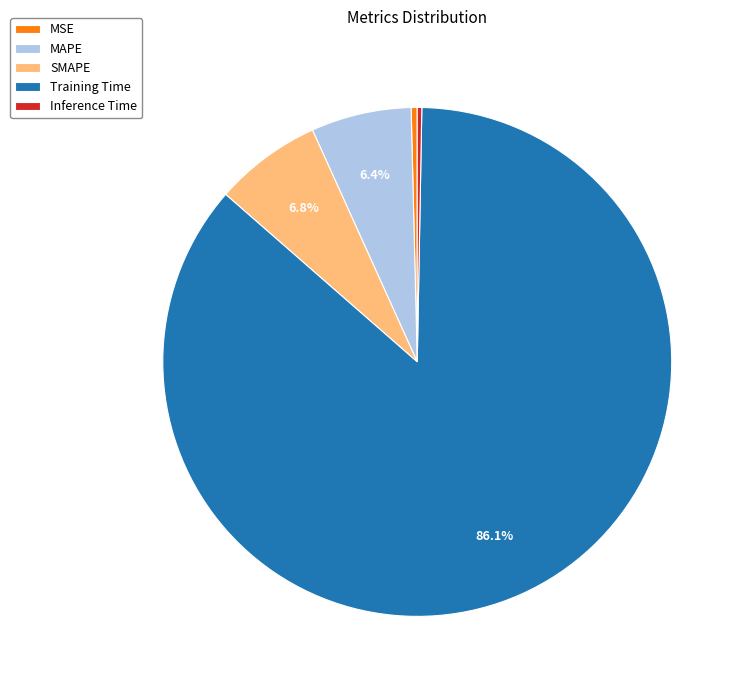

Is there a majority slice in this chart?

Yes